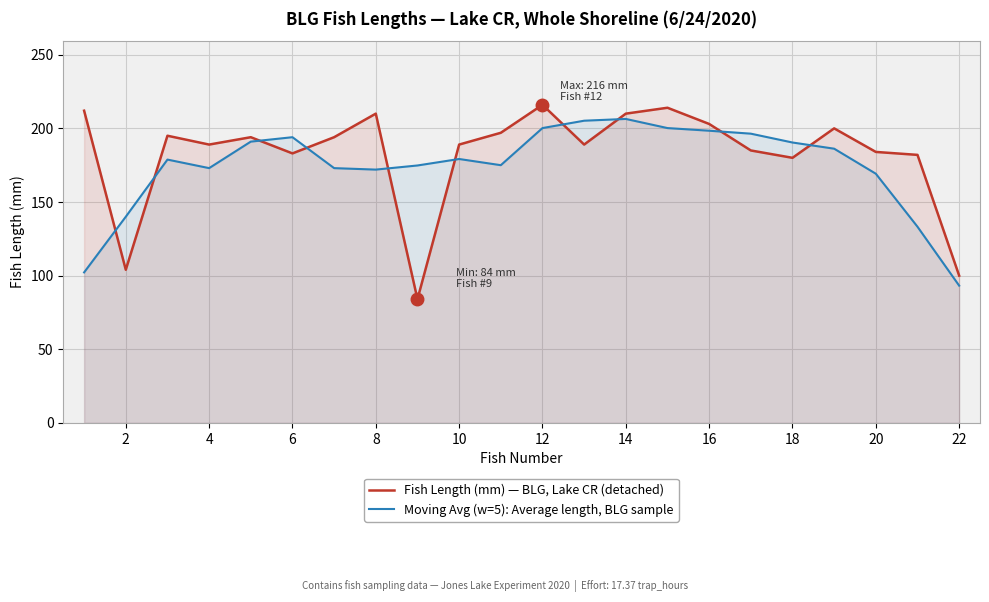

What are all the series names shown in the legend?

Fish Length (mm) — BLG, Lake CR (detached), Moving Avg (w=5): Average length, BLG sample